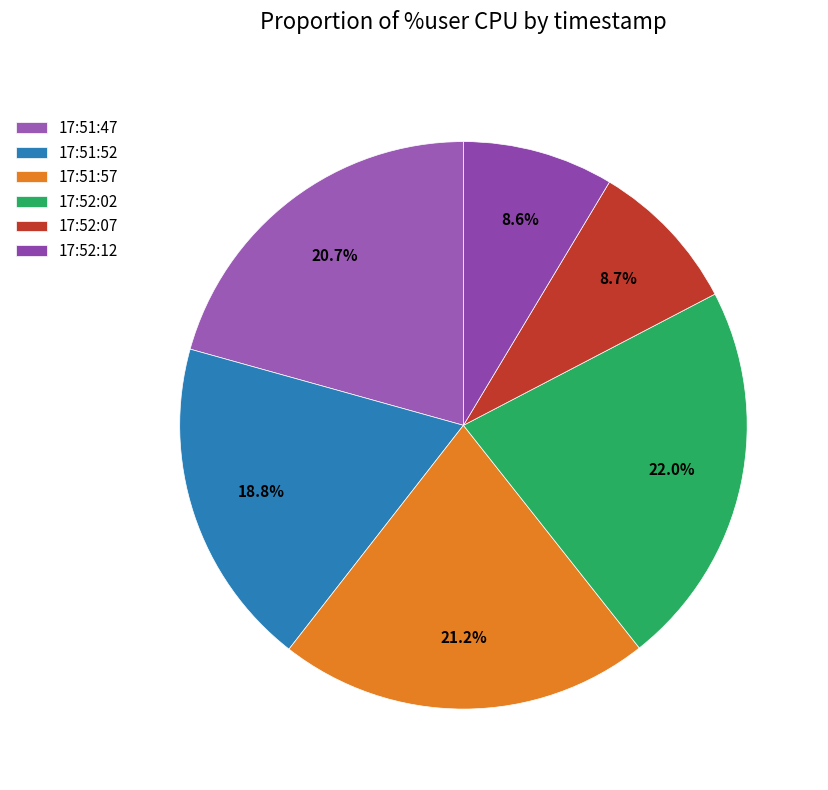

Between 17:52:12 and 17:52:02, which is larger?

17:52:02